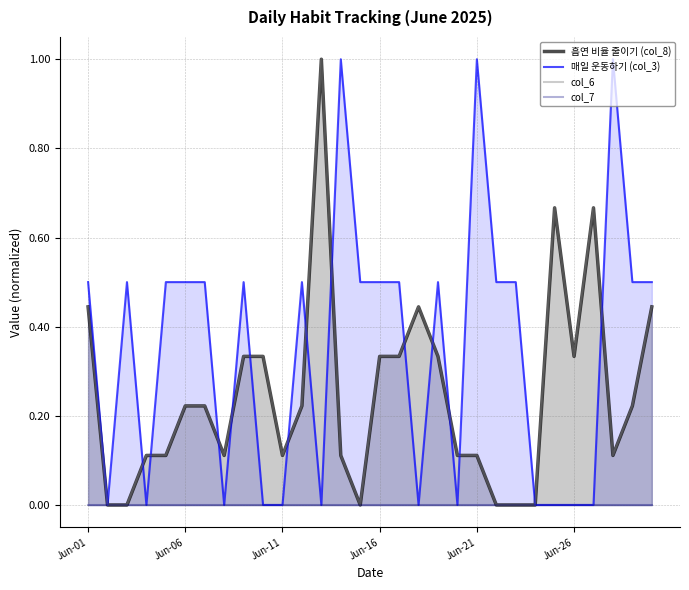

What is the difference between the highest and lowest values at 21?

0.5